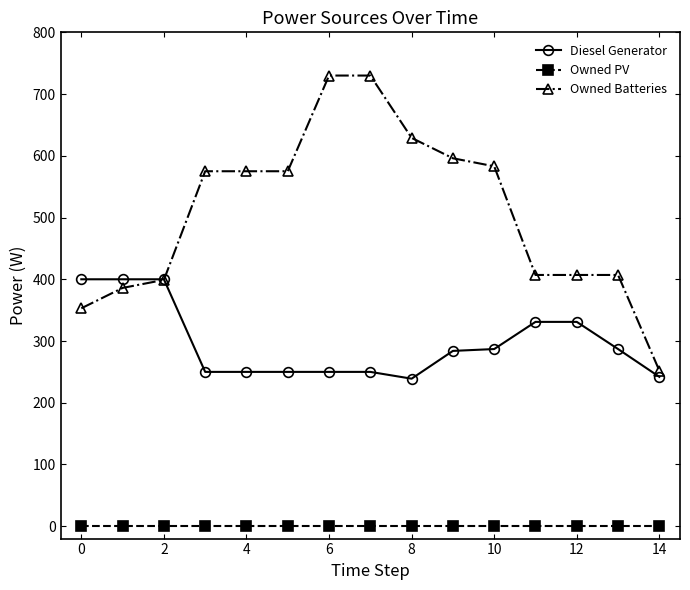

Is this an area chart (filled region under the line)?

No